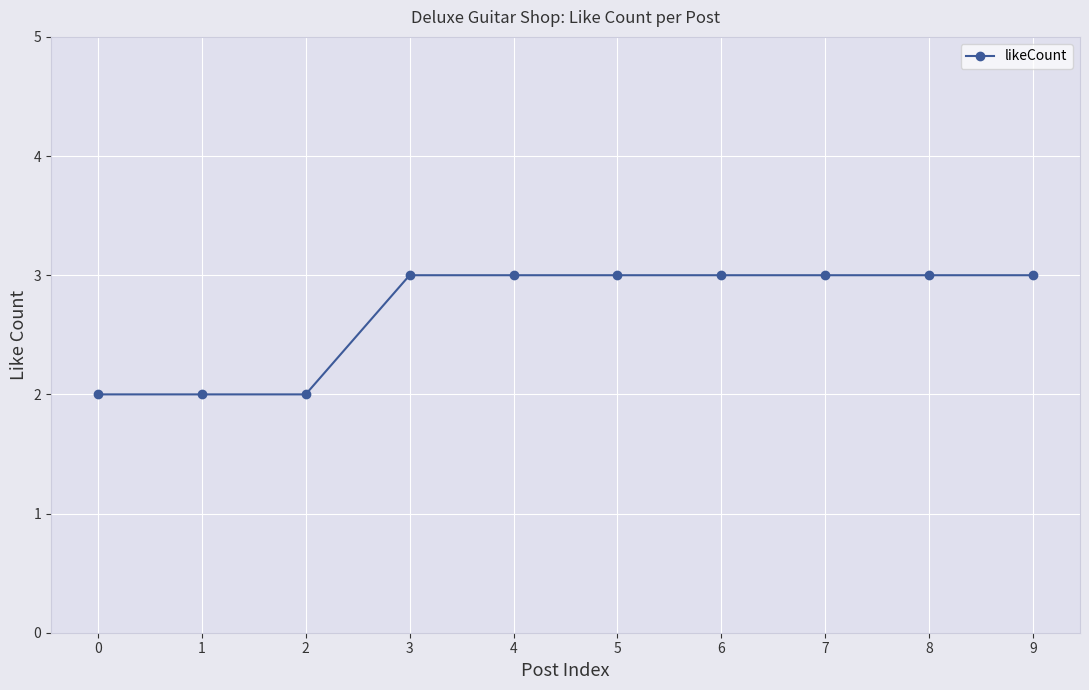

What is the sum of all values?

27